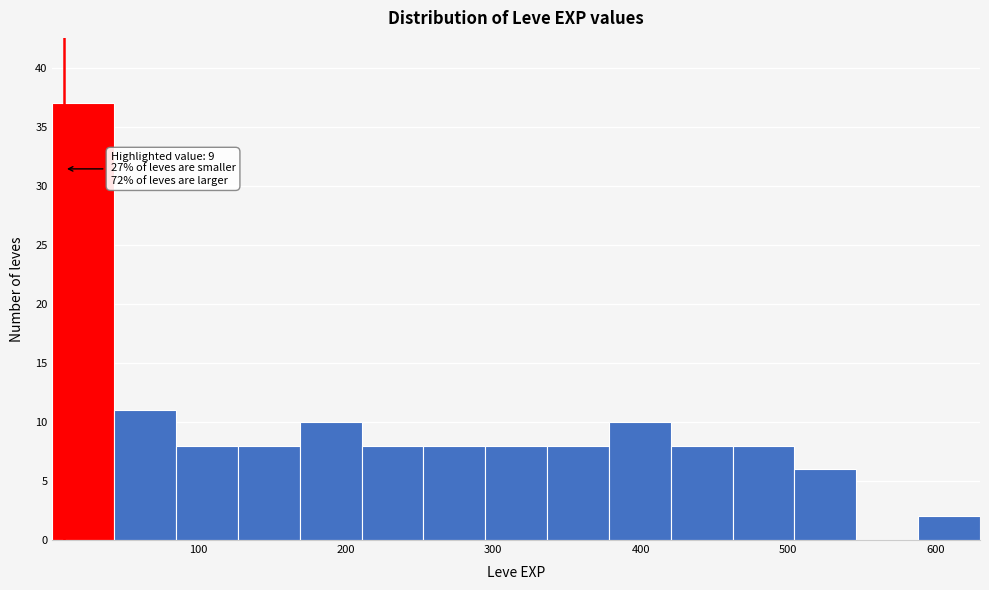

Which range on the x-axis has the tallest bar?

0 to 40